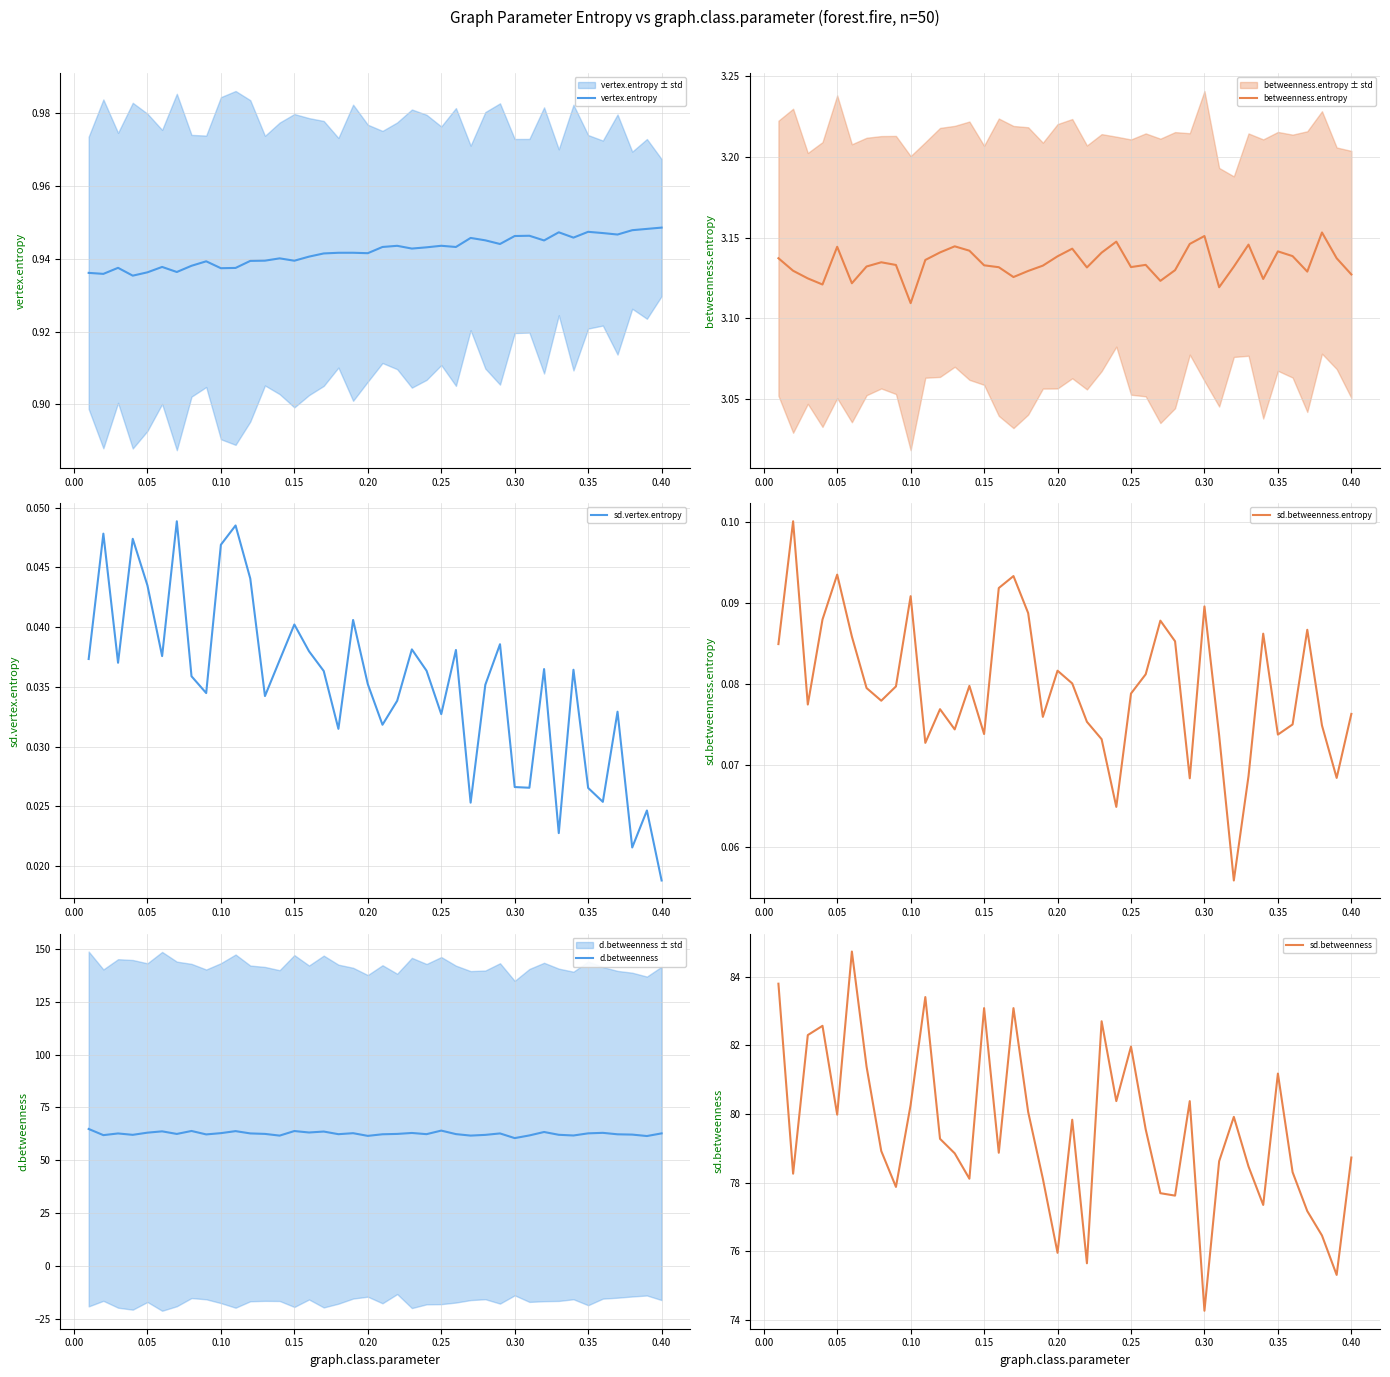

At which label does betweenness.entropy reach its minimum?

0.10